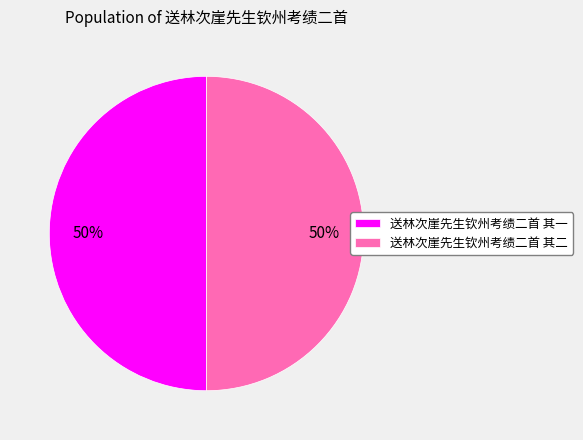

Count the number of slices in the pie.

2